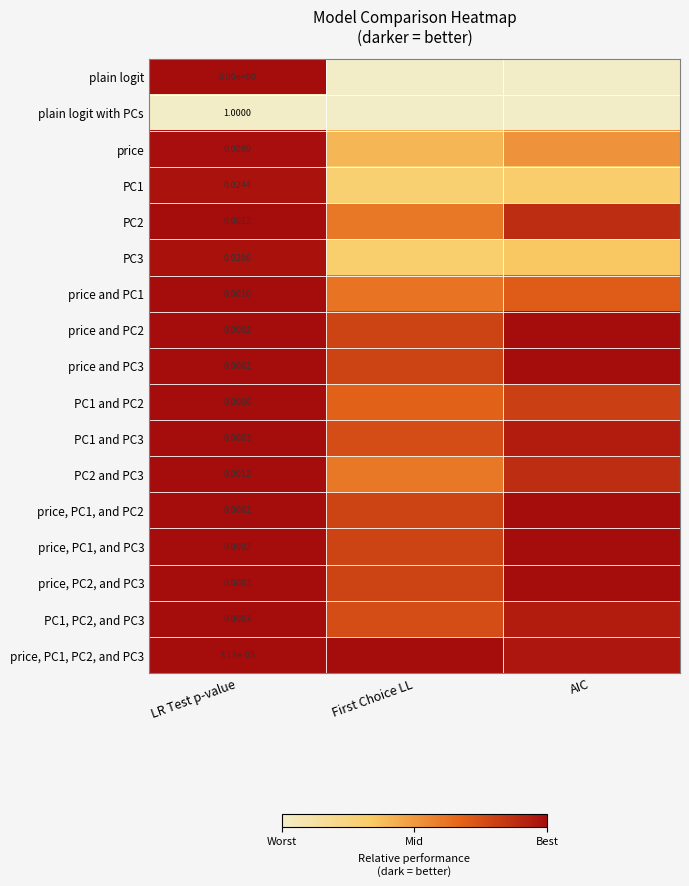

At which label does PC1, PC2, and PC3 reach its minimum?

First Choice LL